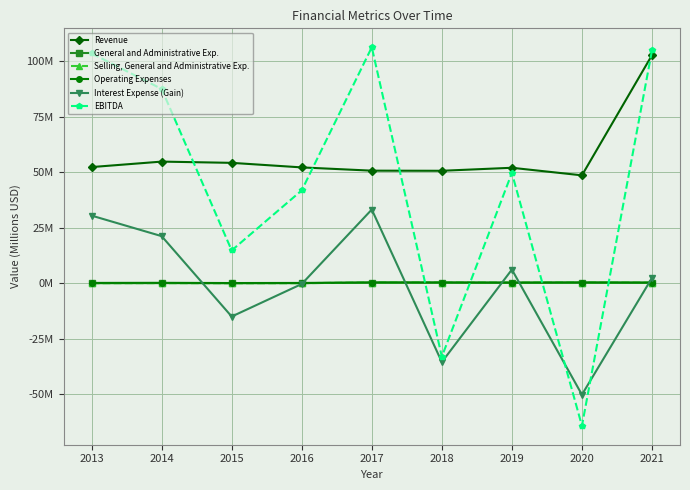

At which category does EBITDA reach its first local peak?

2017